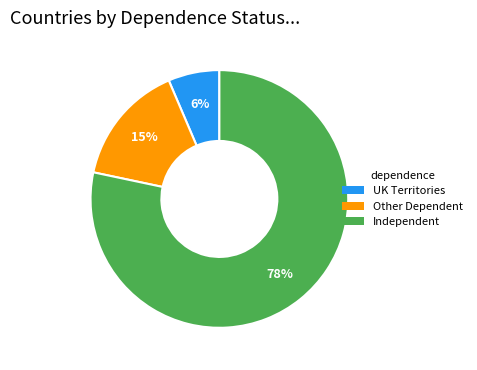

To the nearest percent, what is the average slice percentage?

33%